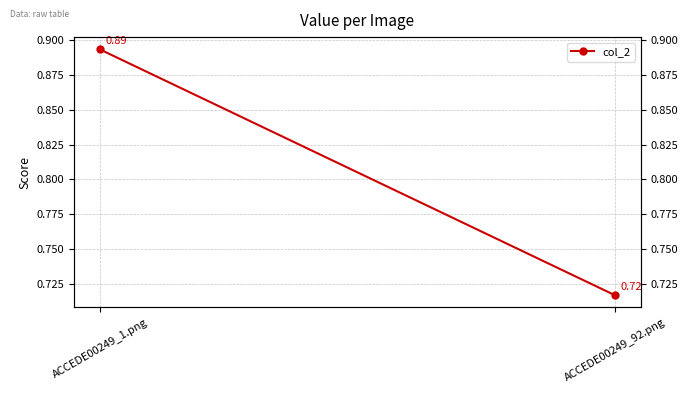

What is the difference between the values at ACCEDE00249_1.png and ACCEDE00249_92.png?

0.2